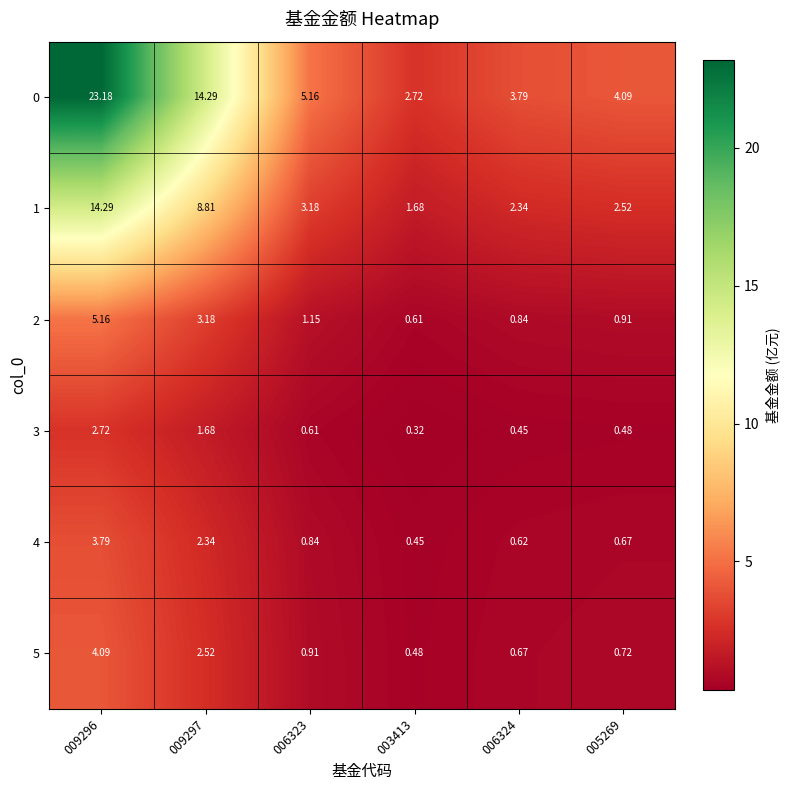

What is the greatest value displayed?

23.2